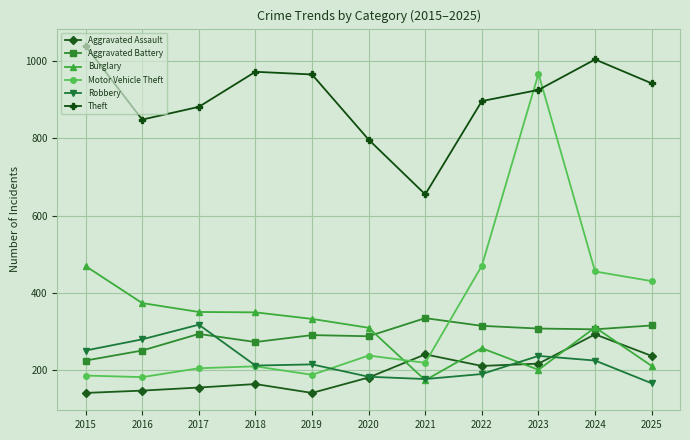

Is it true that Burglary equals 72 at 2020?

False